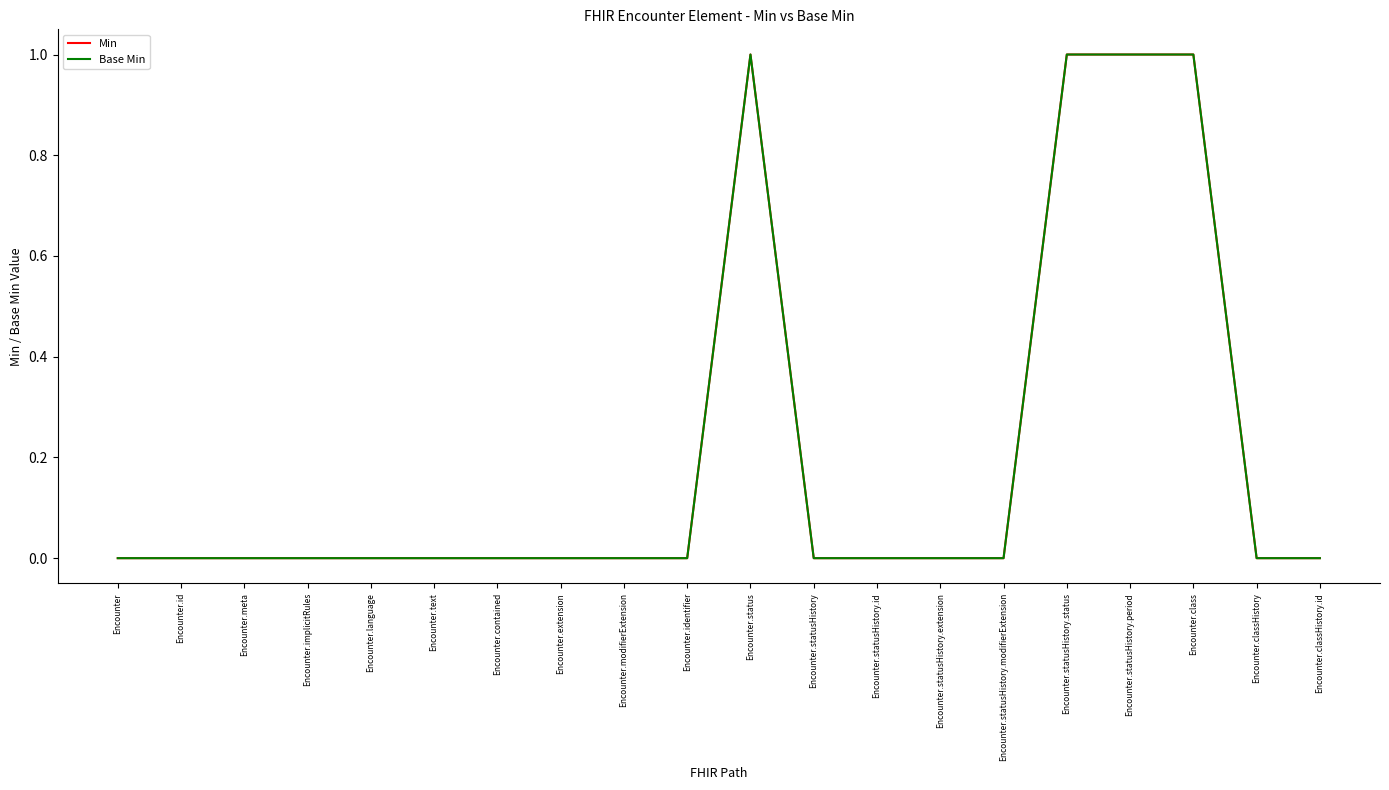

Reading right to left, extract all data points from this chart.

Min: Encounter.classHistory.id=0	Encounter.classHistory=0	Encounter.class=1	Encounter.statusHistory.period=1	Encounter.statusHistory.status=1	Encounter.statusHistory.modifierExtension=0	Encounter.statusHistory.extension=0	Encounter.statusHistory.id=0	Encounter.statusHistory=0	Encounter.status=1	Encounter.identifier=0	Encounter.modifierExtension=0	Encounter.extension=0	Encounter.contained=0	Encounter.text=0	Encounter.language=0	Encounter.implicitRules=0	Encounter.meta=0	Encounter.id=0	Encounter=0
Base Min: Encounter.classHistory.id=0	Encounter.classHistory=0	Encounter.class=1	Encounter.statusHistory.period=1	Encounter.statusHistory.status=1	Encounter.statusHistory.modifierExtension=0	Encounter.statusHistory.extension=0	Encounter.statusHistory.id=0	Encounter.statusHistory=0	Encounter.status=1	Encounter.identifier=0	Encounter.modifierExtension=0	Encounter.extension=0	Encounter.contained=0	Encounter.text=0	Encounter.language=0	Encounter.implicitRules=0	Encounter.meta=0	Encounter.id=0	Encounter=0